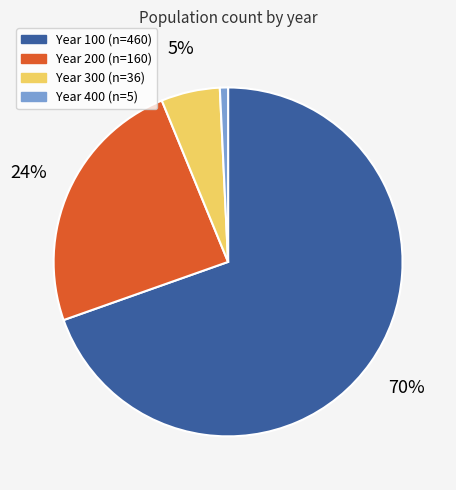

To the nearest percent, what is the average slice percentage?

25%